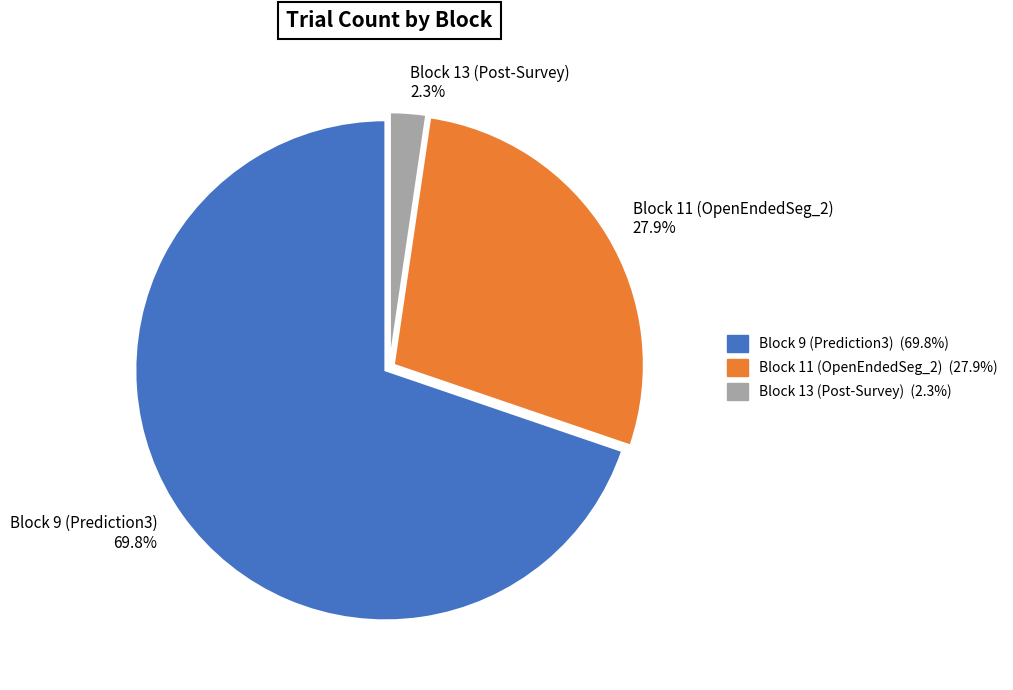

Which slice is the largest?

Block 9 (Prediction3)